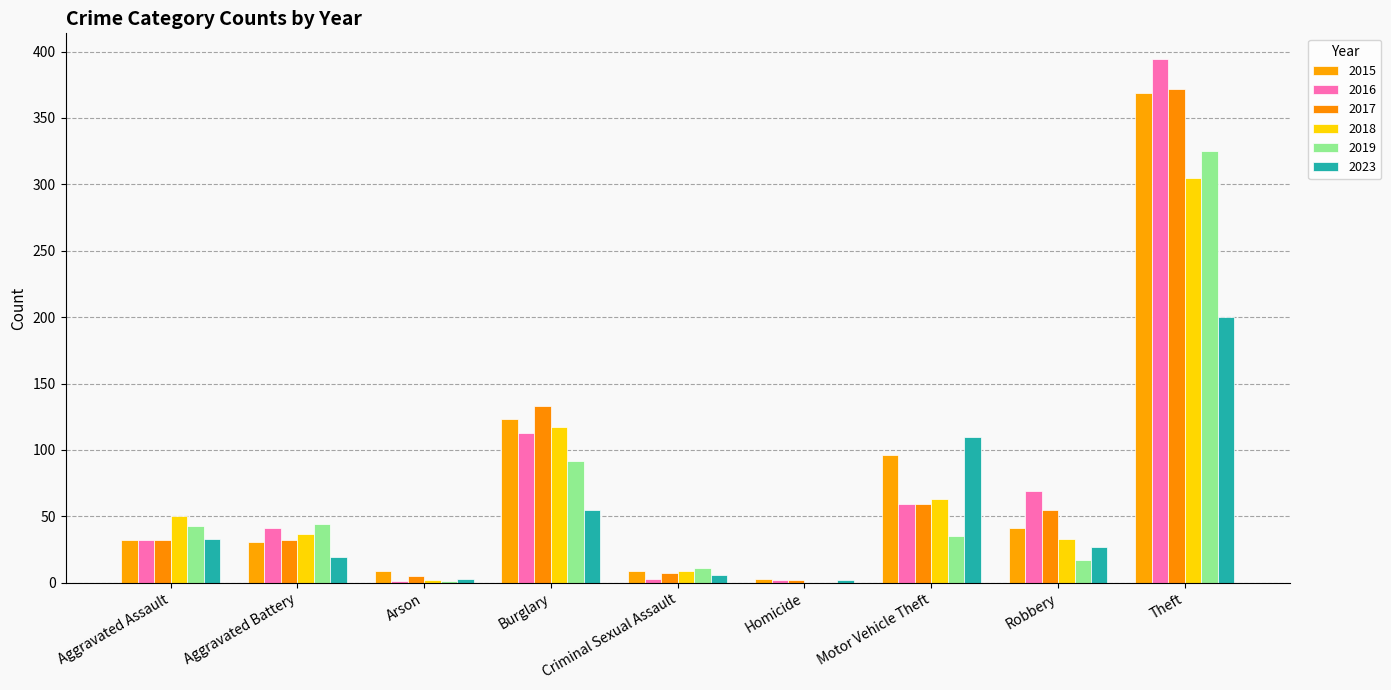

At how many categories does at least one series exceed 182?

1